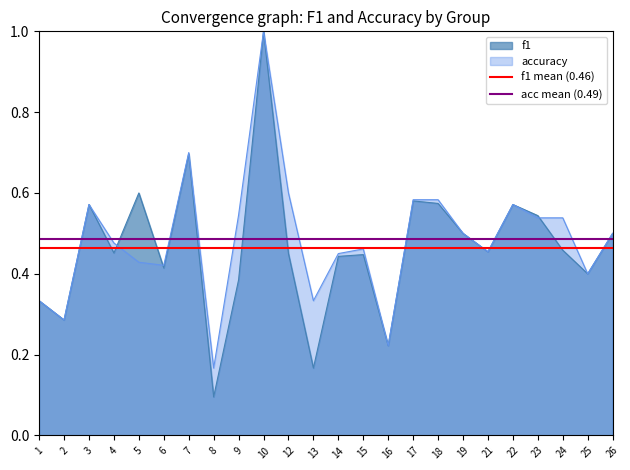

What is the maximum value for f1?

1.0